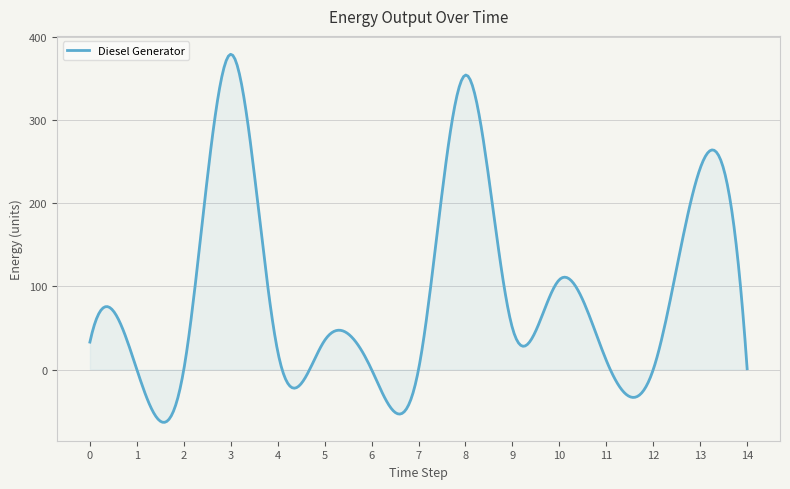

What is the smallest value displayed?

-63.4